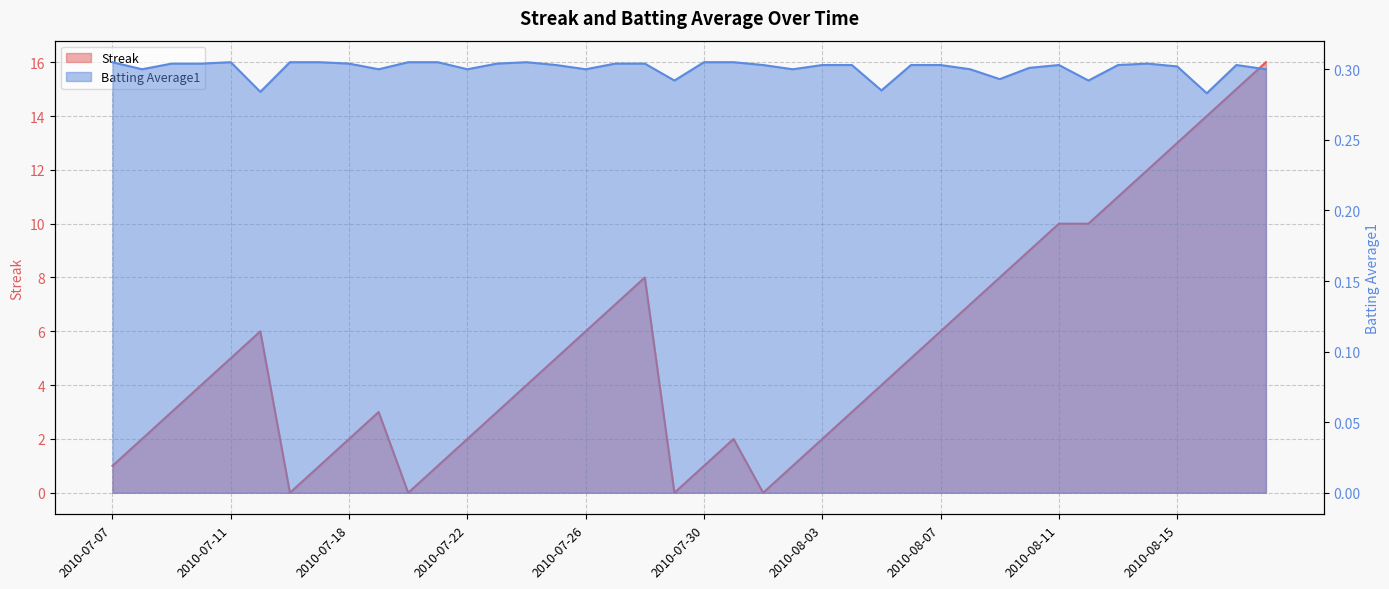

What is the sum of all Batting Average1 values?

12.0